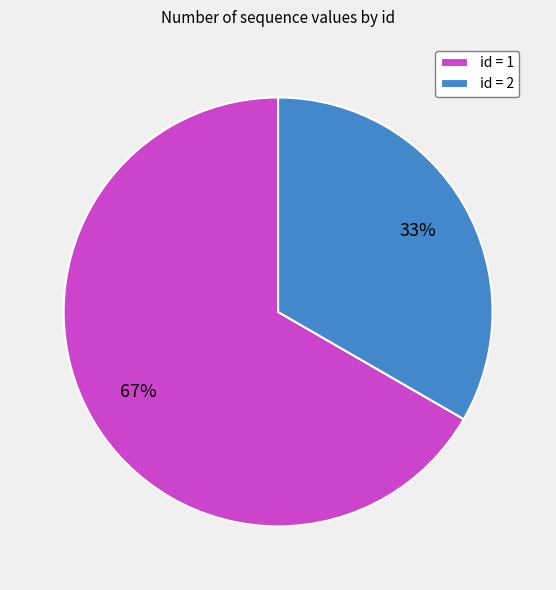

Which slice represents more than half of the pie?

id = 1